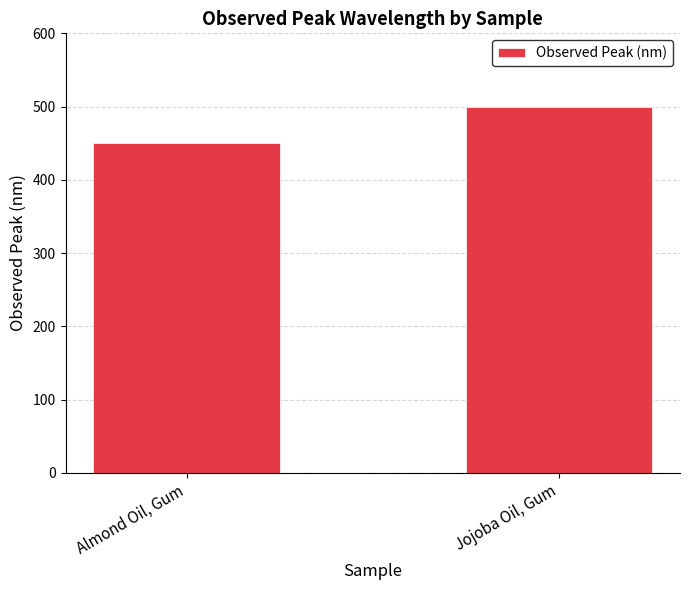

Rank the categories by value from highest to lowest.

Jojoba Oil, Gum, Almond Oil, Gum